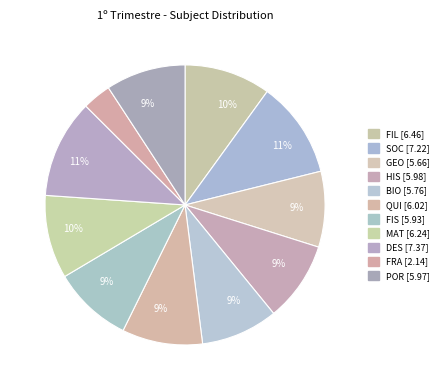

What is the largest slice in the pie chart?

DES